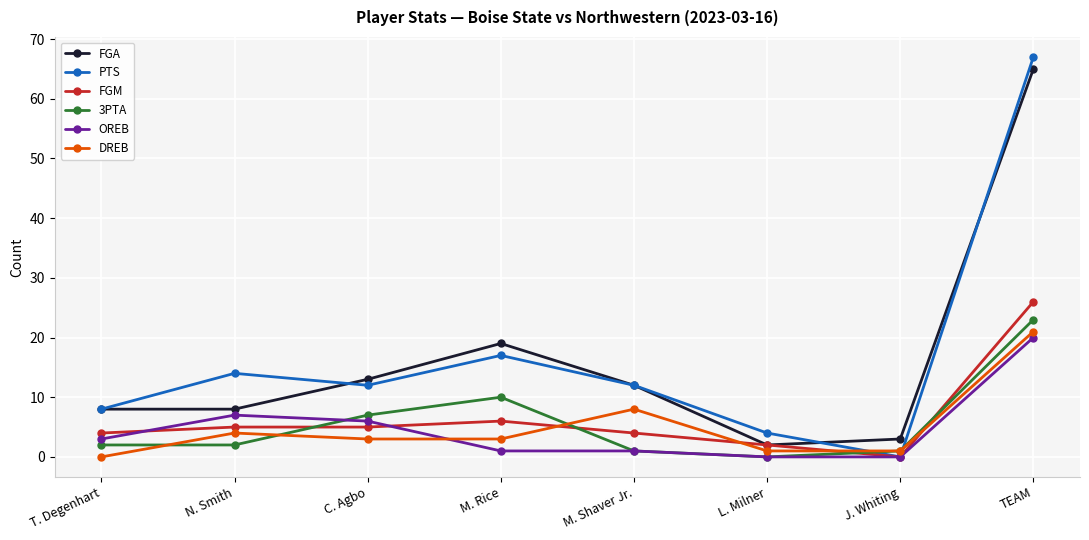

True or false: OREB has a value of 1 at M. Rice.

True